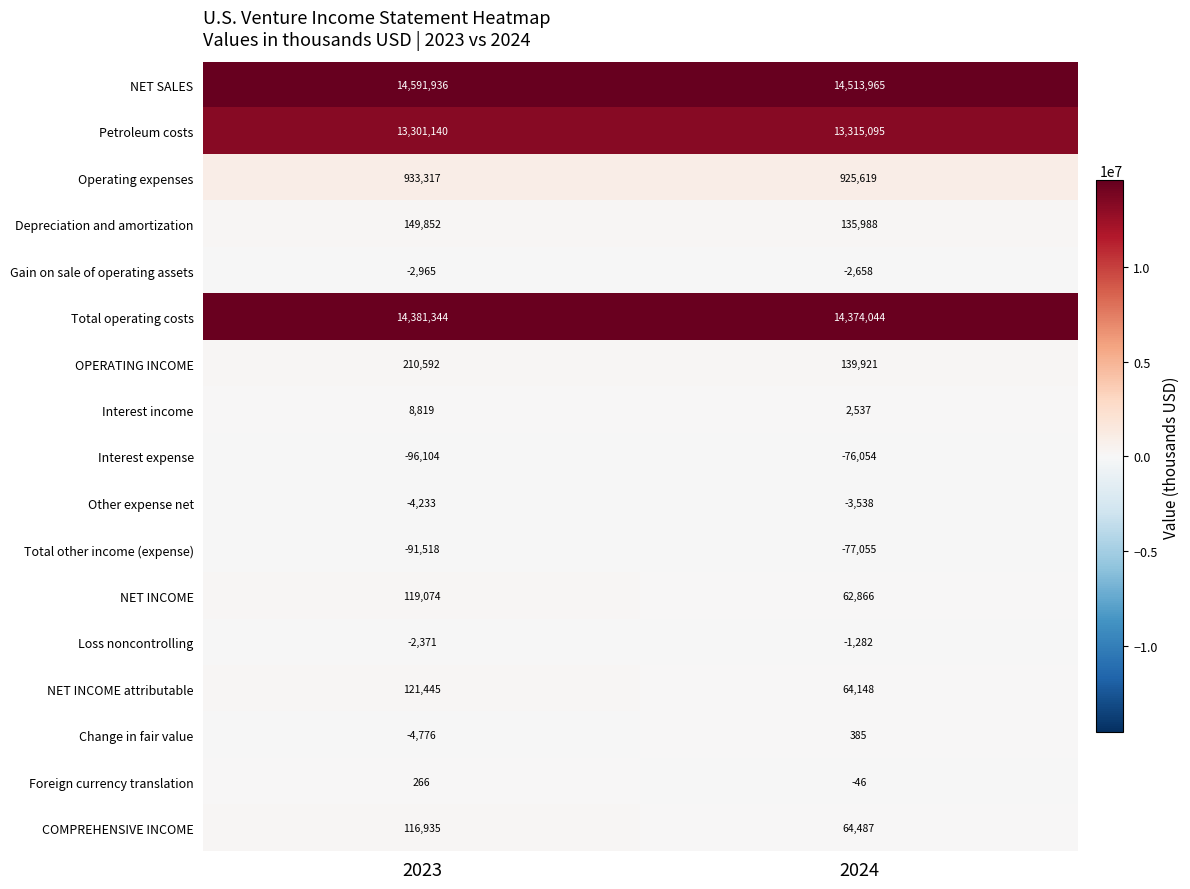

Read the Foreign currency translation value at 2024.

-46